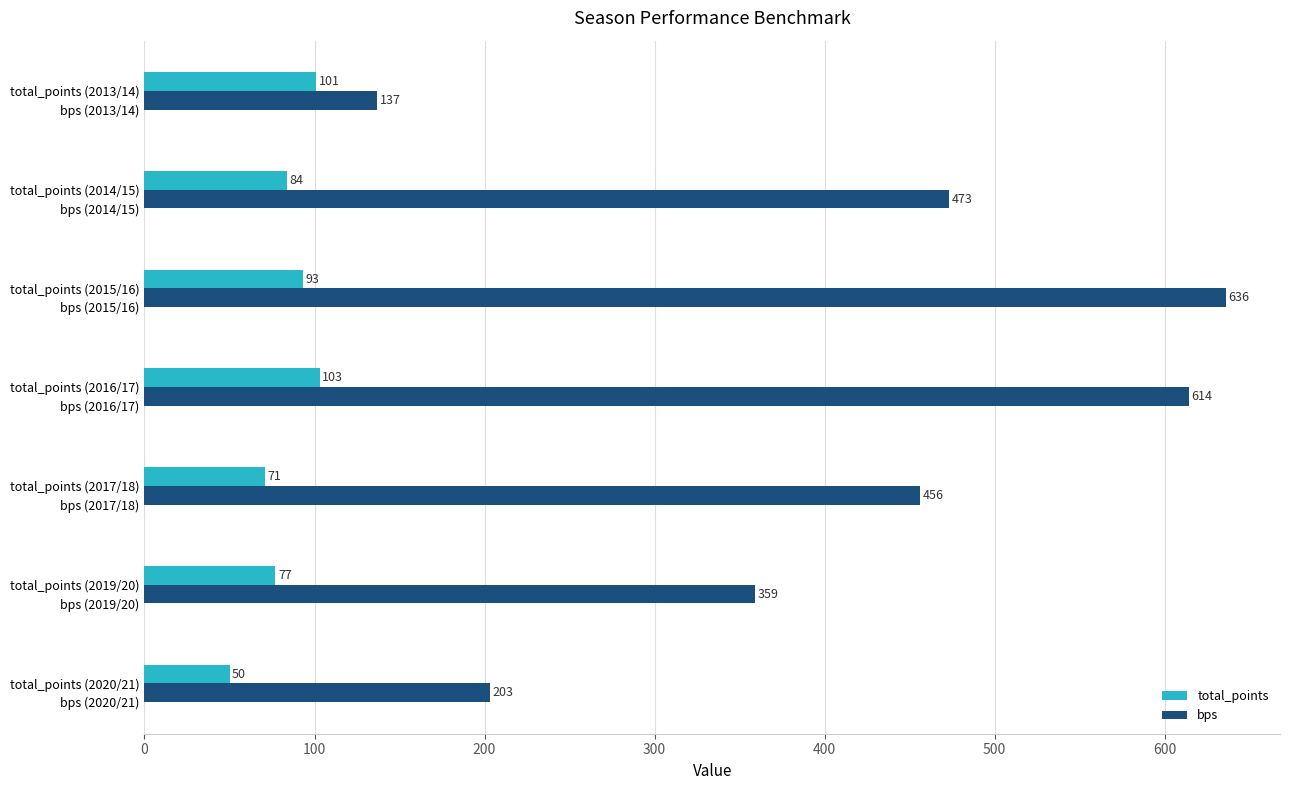

Which series changed the most between total_points (2017/18) and total_points (2020/21)?

bps